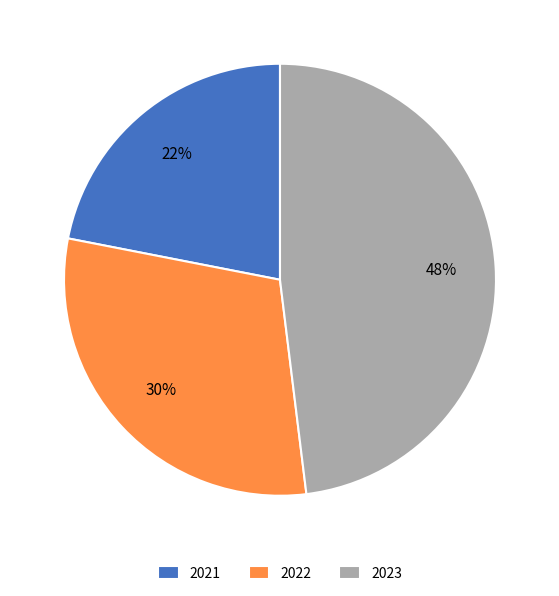

Do 2023 and 2021 together represent more than half of the pie?

Yes